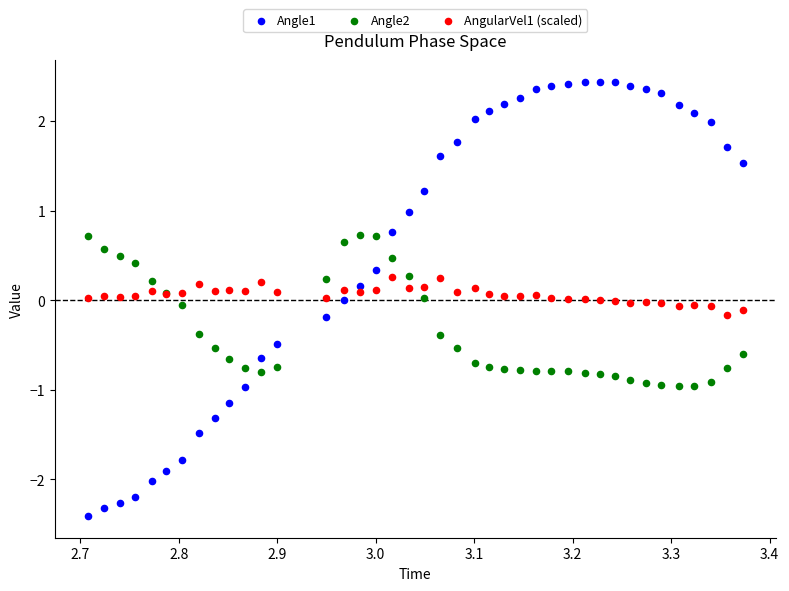

Which series has the largest Y range (max minus min)?

Angle1